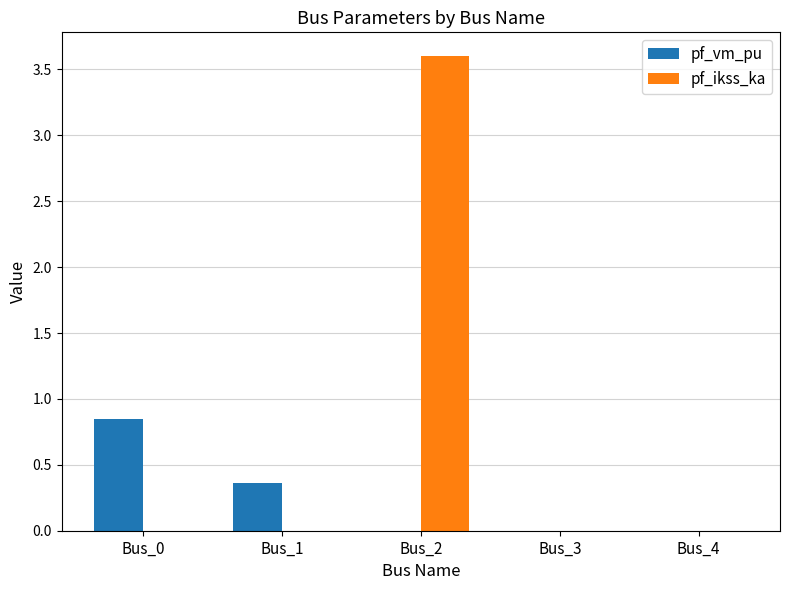

True or false: pf_ikss_ka has a value of 5.2 at Bus_2.

False